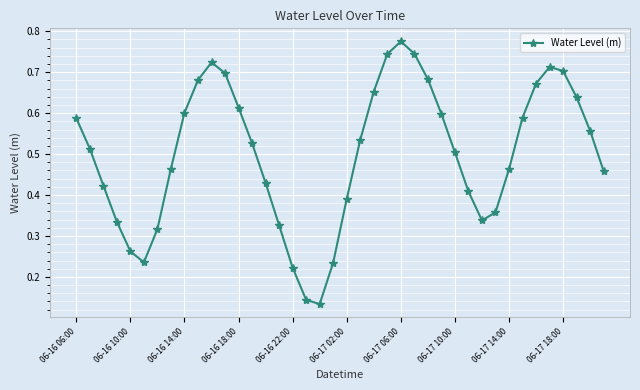

How many interior local peaks (higher than both neighbors) does the data have?

3